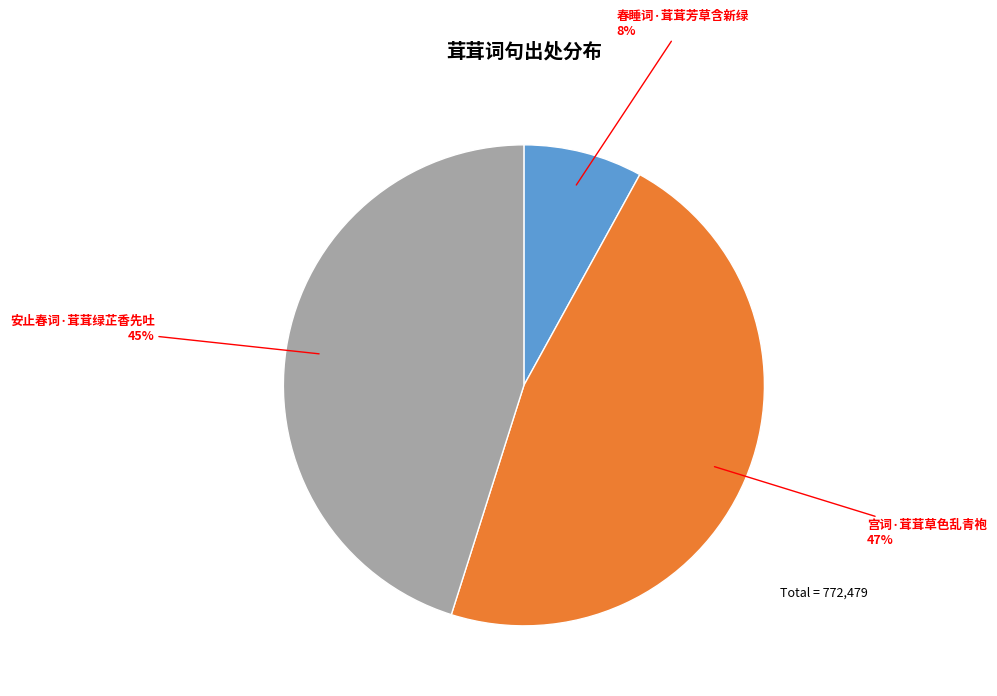

Which category has the biggest portion of the pie?

宫词·茸茸草色乱青袍